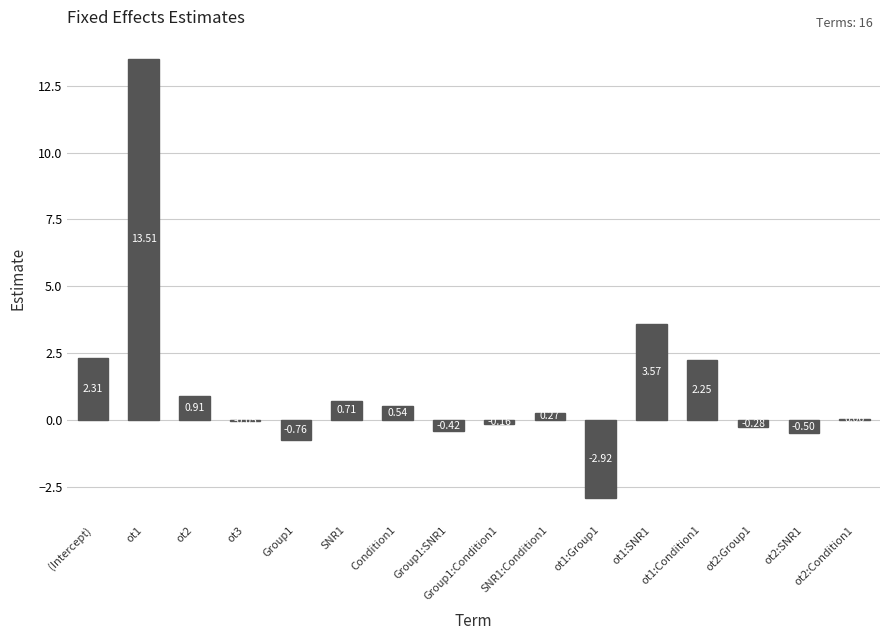

Which category has the lowest value across all series?

ot1:Group1